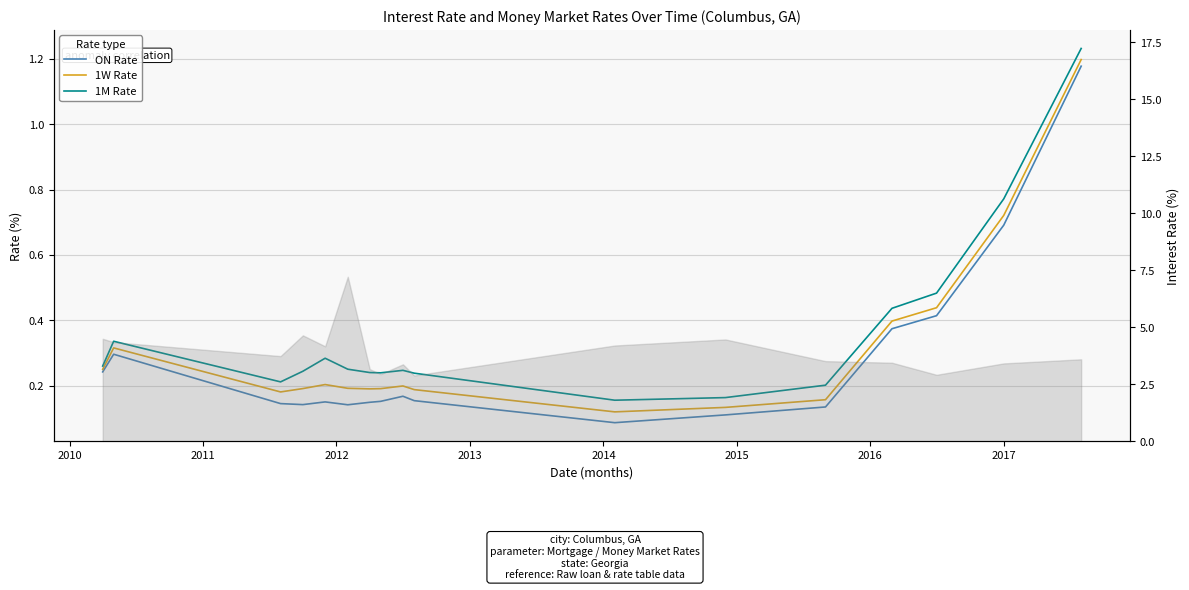

How many data points does each series have?

17